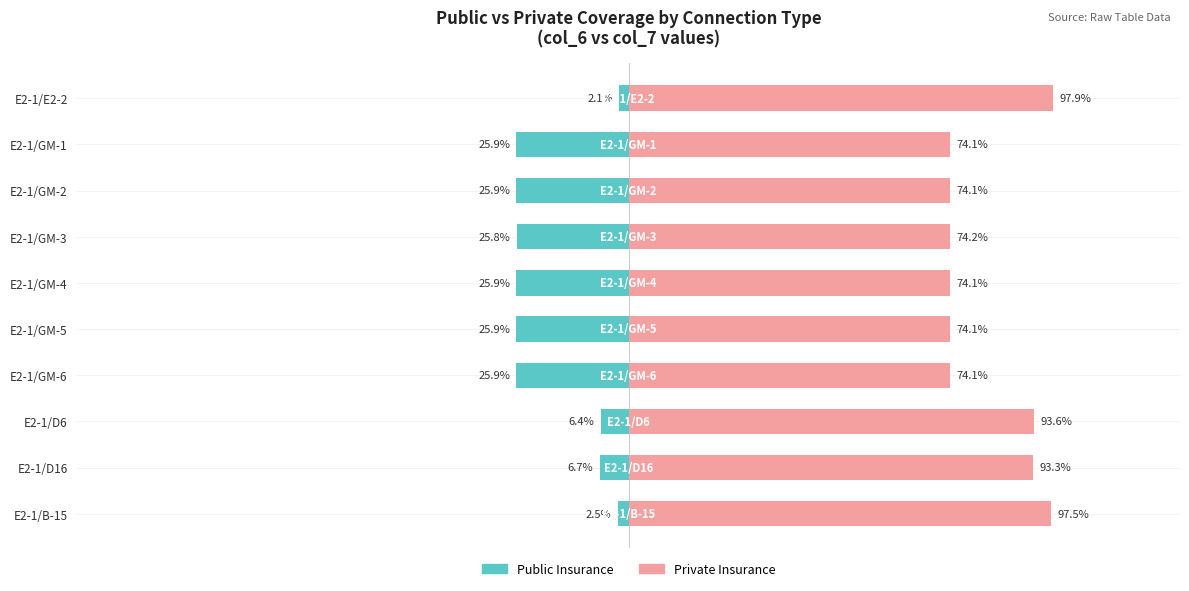

How many values in the Public Insurance series exceed -25?

4